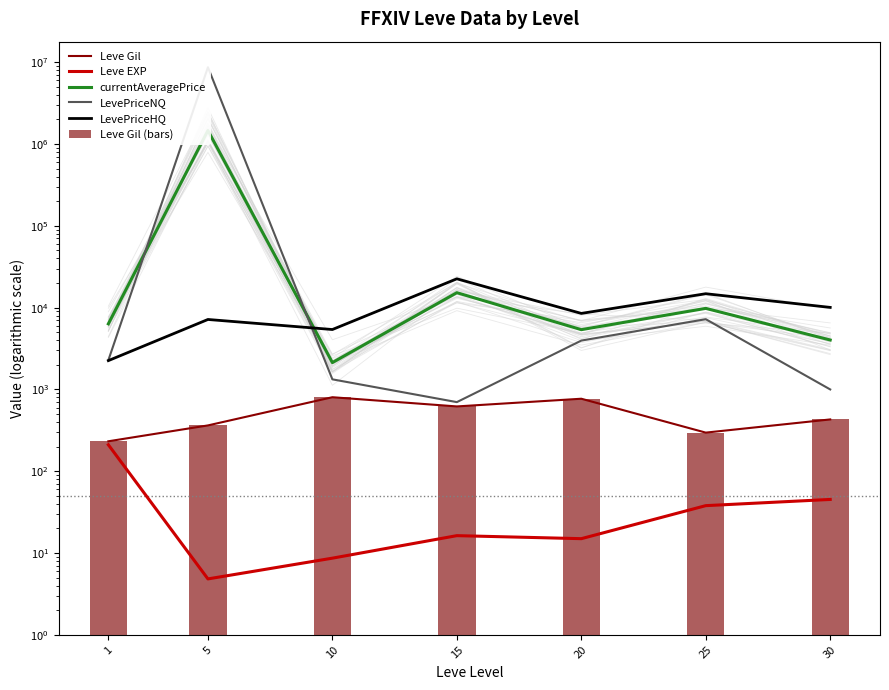

What is the sum of all LevePriceNQ values?

8683333.2